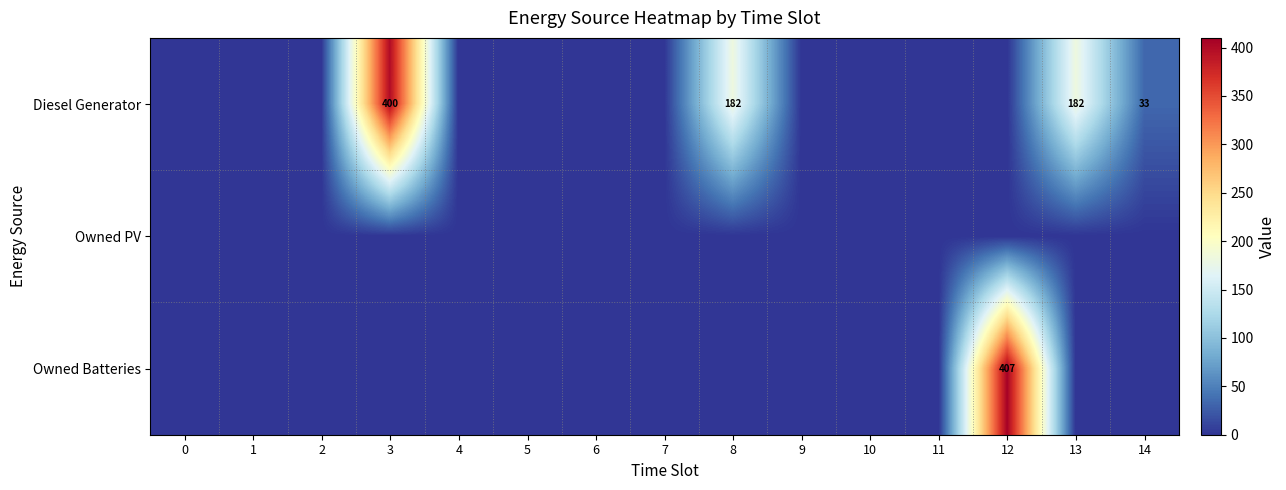

Is it true that Owned Batteries equals 407.0 at 12?

True